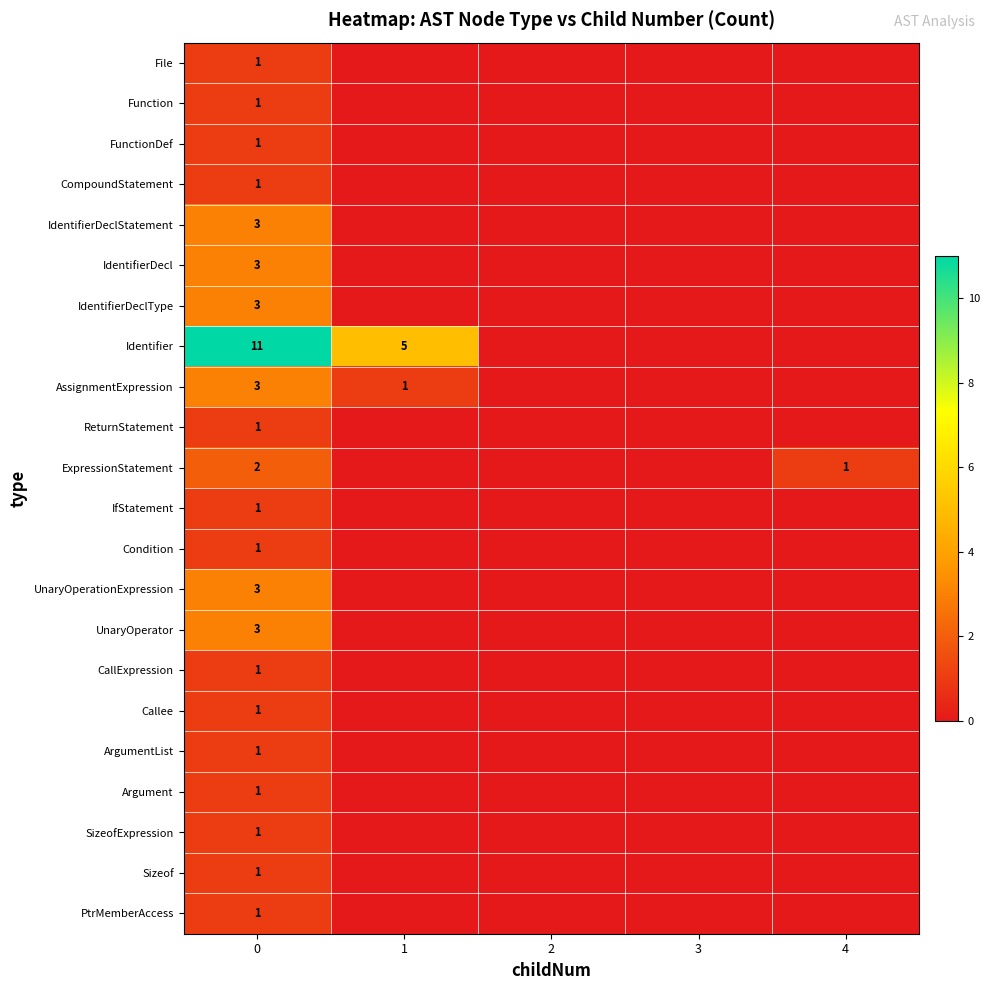

What is the total value across all series at 0?

45